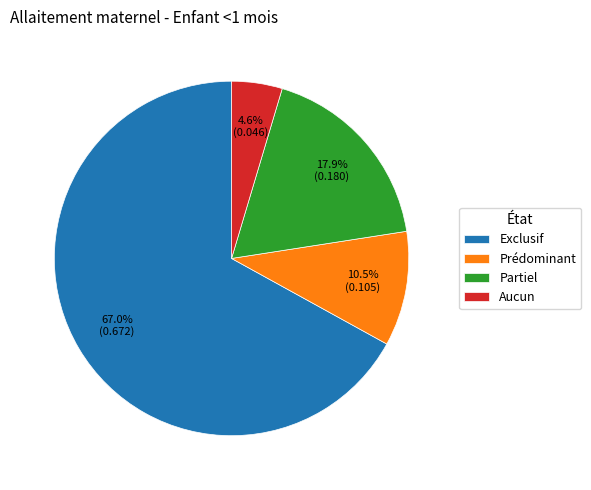

To the nearest percent, what is the combined percentage of Prédominant and Partiel?

28%